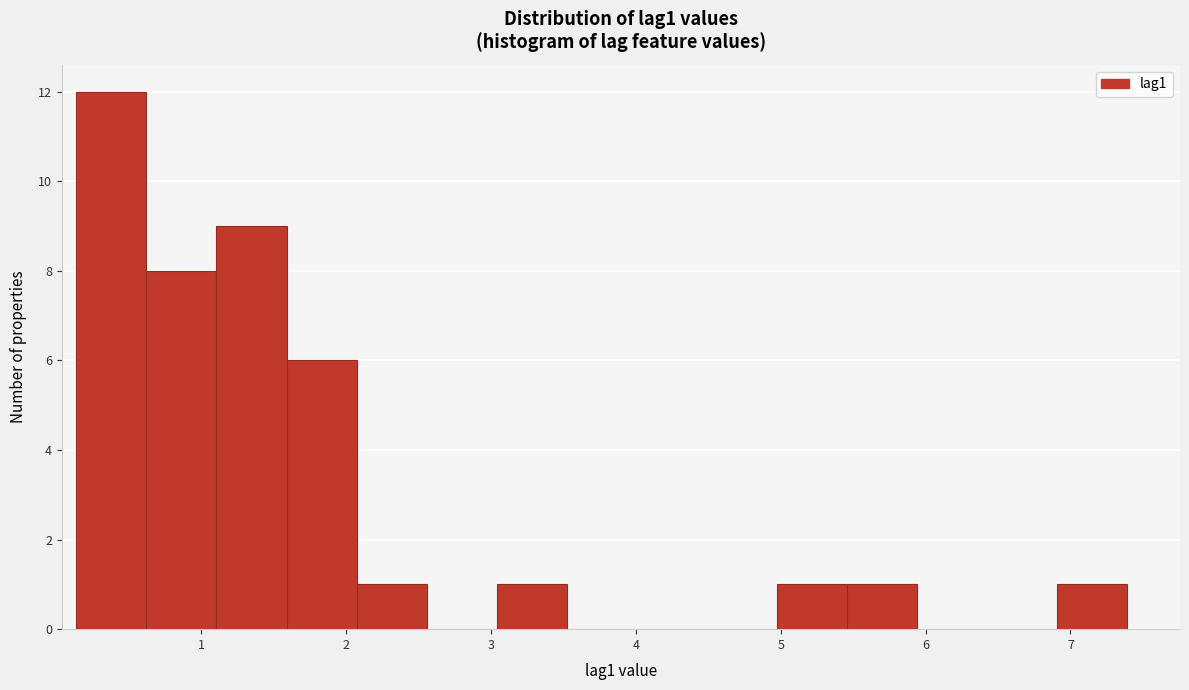

Reading left to right, transcribe this chart: for each bar, give the range it covers on the x-axis and its height. Neither the bar edges nor the heights are printed on the chart, so give them approximately, as read against the axes.

0.1 to 0.6: 12
0.6 to 1.1: 8
1.1 to 1.6: 9
1.6 to 2.1: 6
2.1 to 2.6: 1
2.6 to 3.0: 0
3.0 to 3.5: 1
3.5 to 4.0: 0
4.0 to 4.5: 0
4.5 to 5.0: 0
5.0 to 5.5: 1
5.5 to 5.9: 1
5.9 to 6.4: 0
6.4 to 6.9: 0
6.9 to 7.4: 1